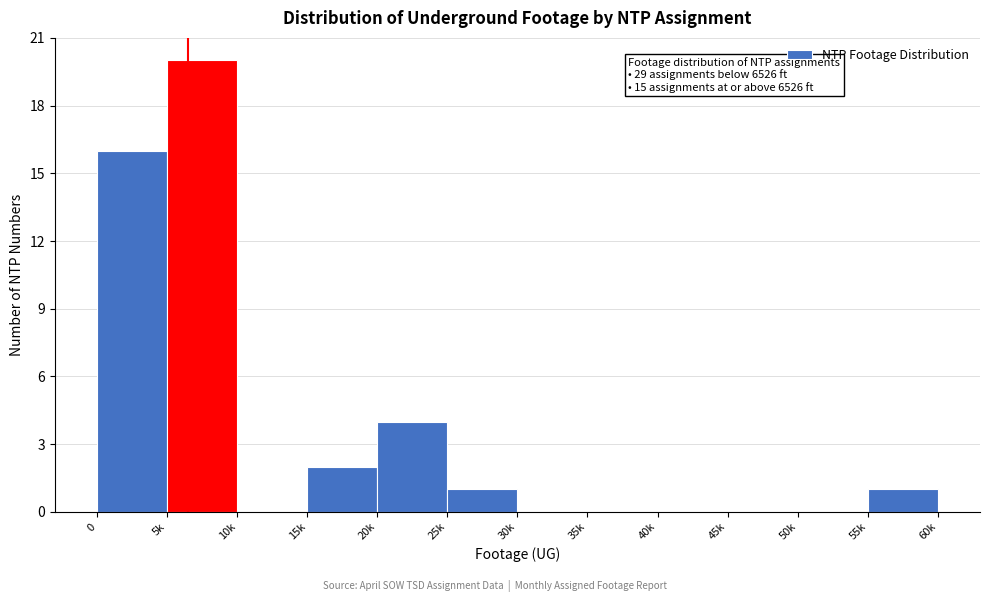

Reading right to left, what are all the values shown in this chart?

55k=1	50k=0	45k=0	40k=0	35k=0	30k=0	25k=1	20k=4	15k=2	10k=0	5k=20	0=16